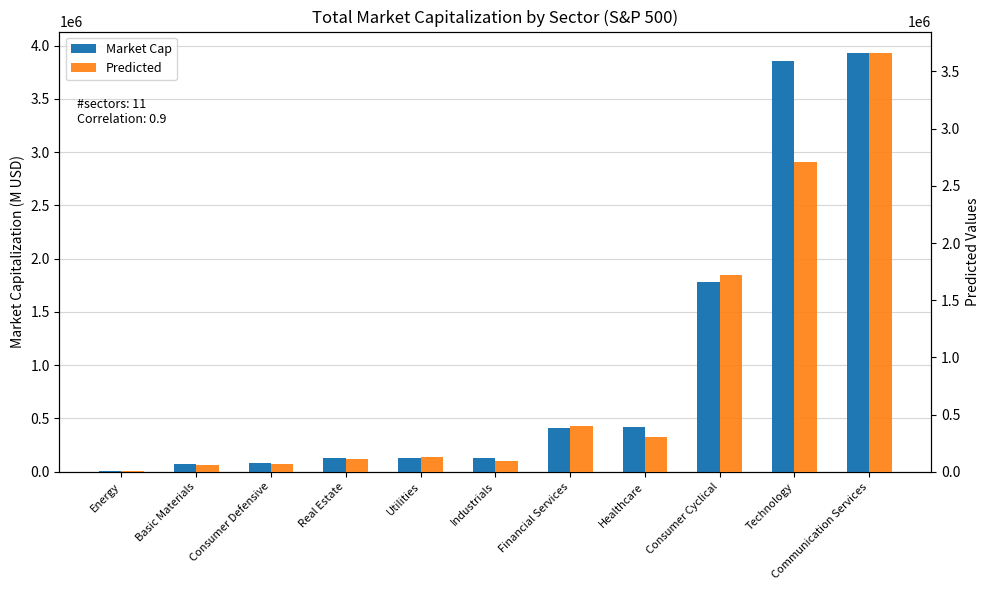

What position from the left is Energy?

1